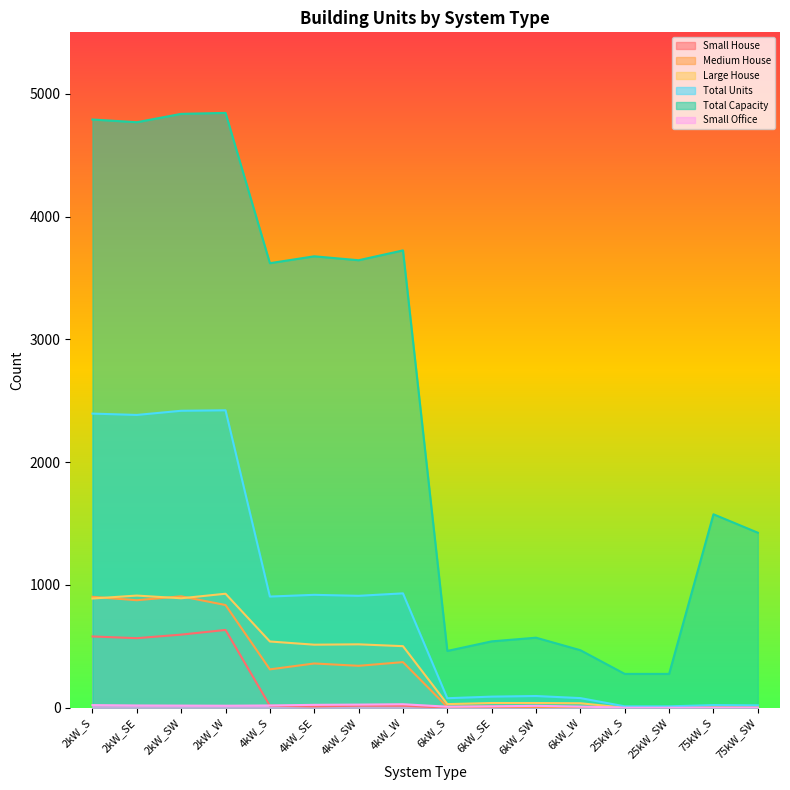

What are all the series names shown in the legend?

Small House, Medium House, Large House, Total Units, Total Capacity, Small Office